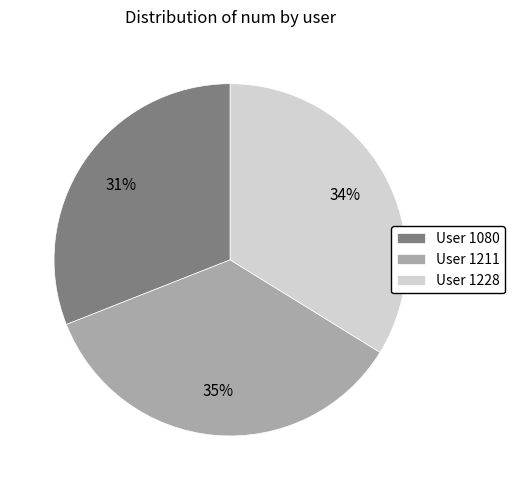

Is there a majority slice in this chart?

No